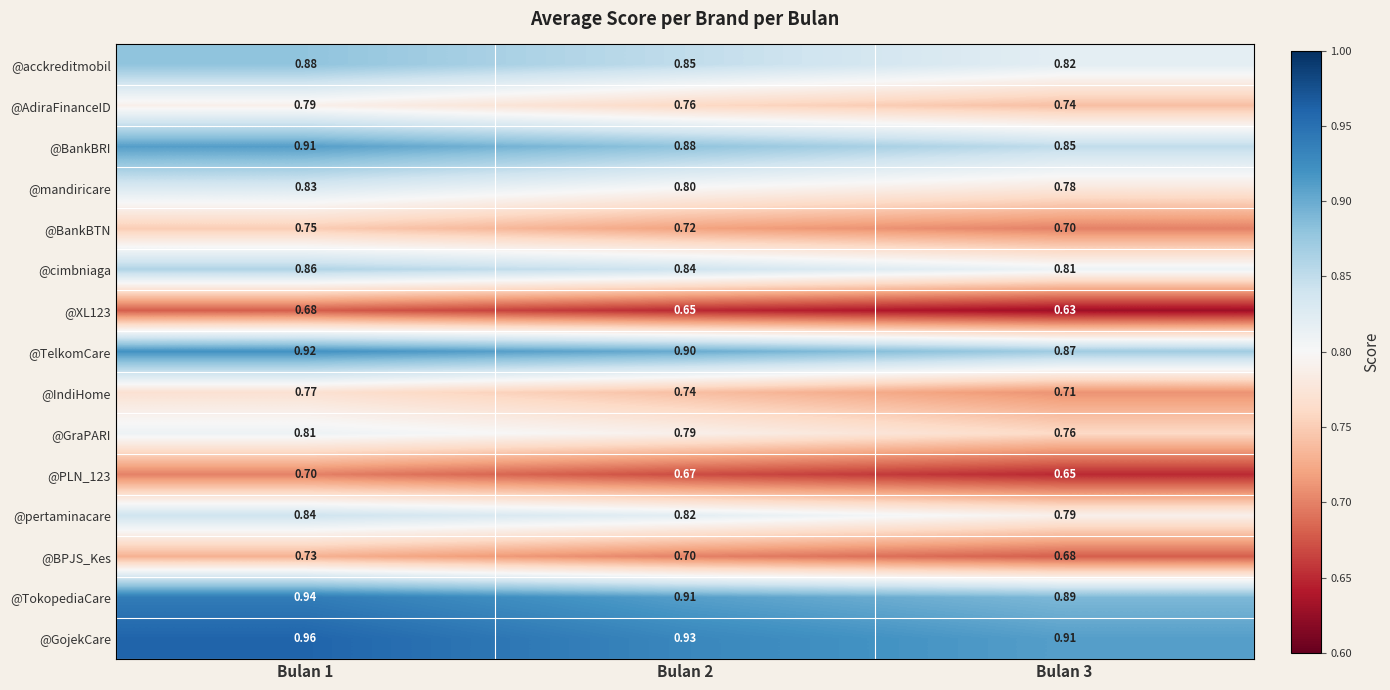

Which series has the largest total across all categories?

@GojekCare